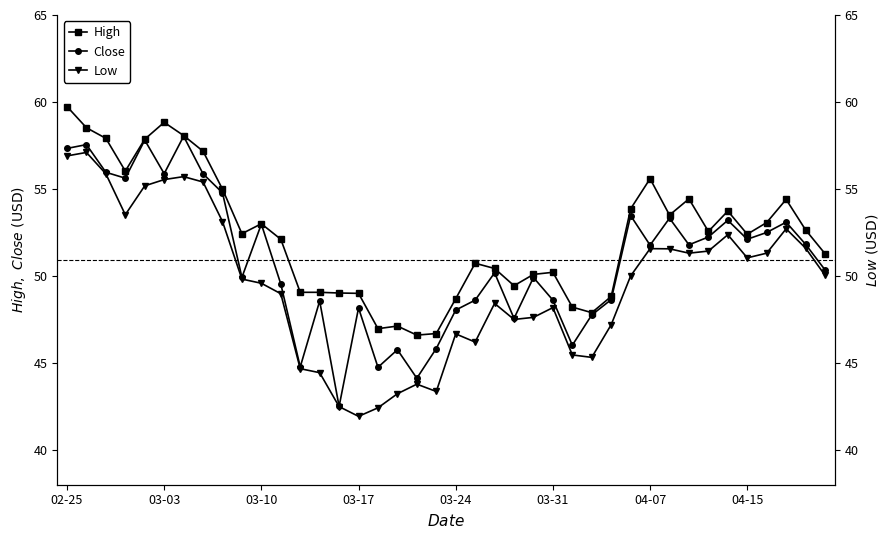

How many interior local peaks does the Low series have?

9